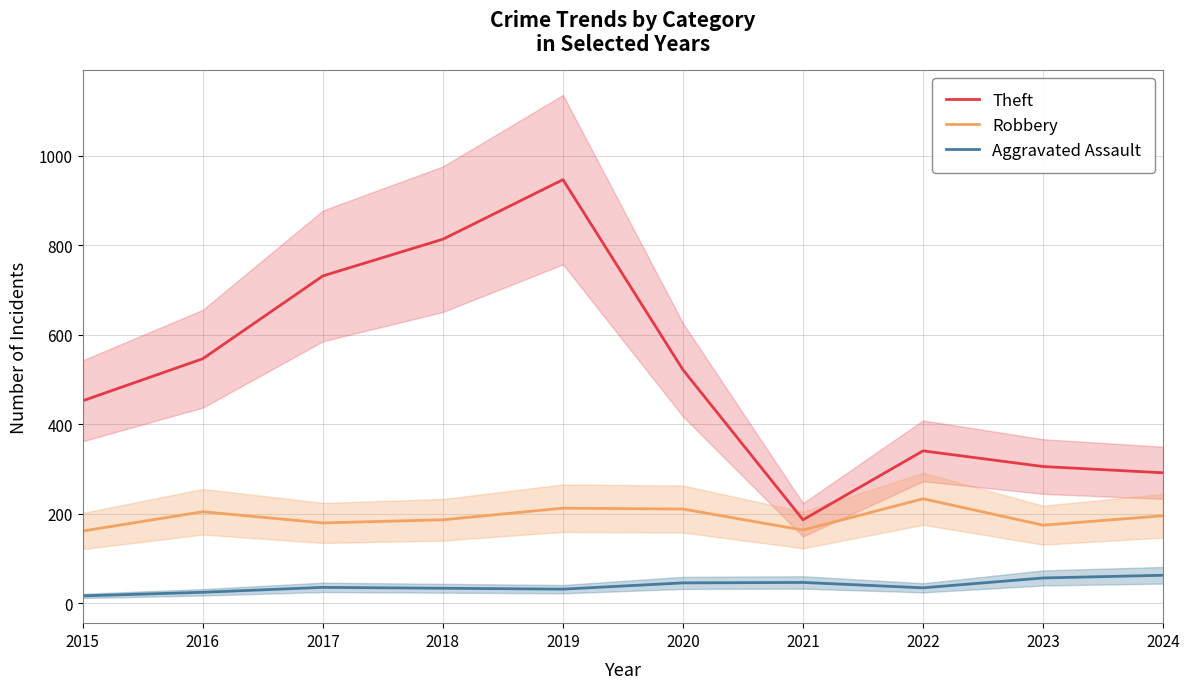

What is the difference between the highest and lowest values at 2021?

140